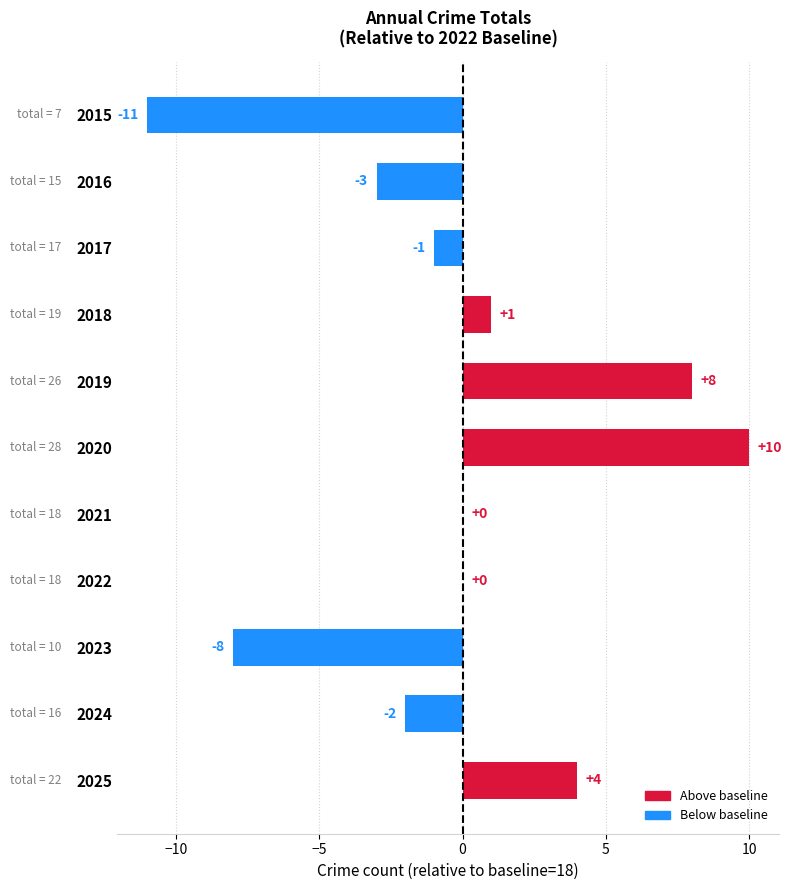

How many distinct data groups are displayed?

1